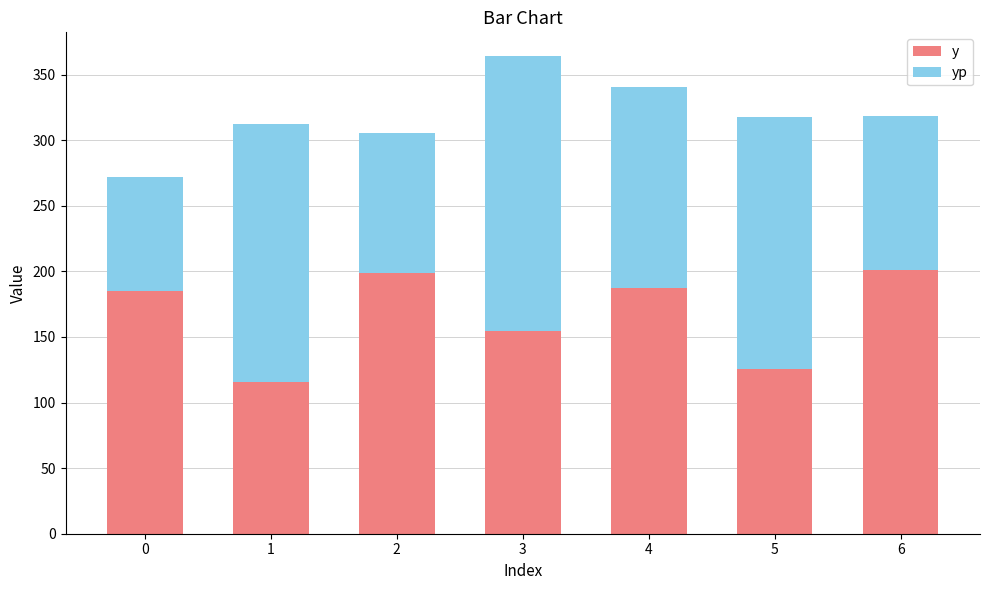

The value of y at 6 is 89.6. True or false?

False